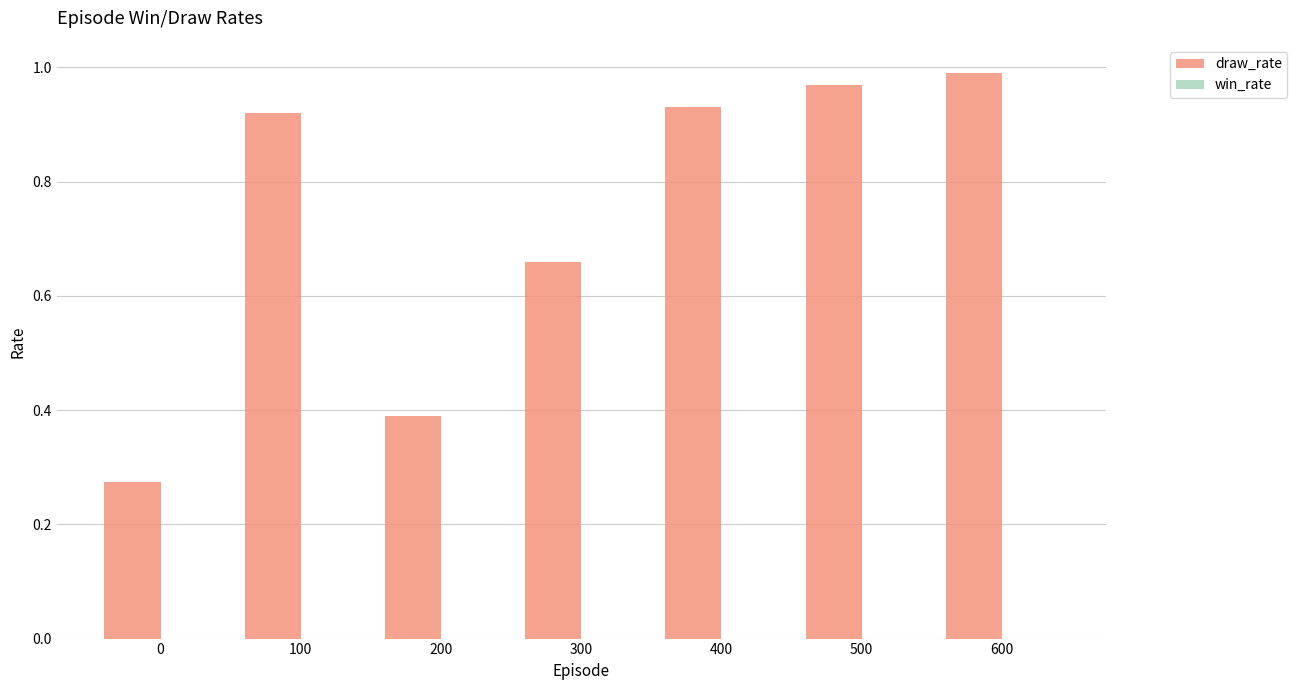

How many bars are there in total?

7